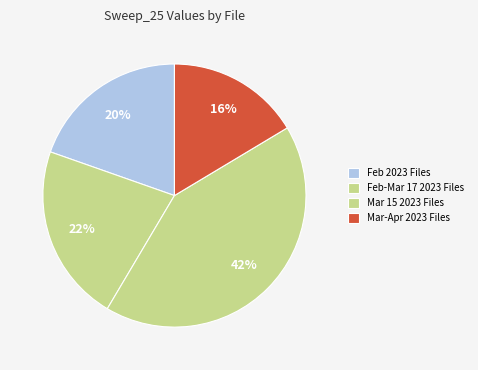

How many slices are in this pie chart?

4